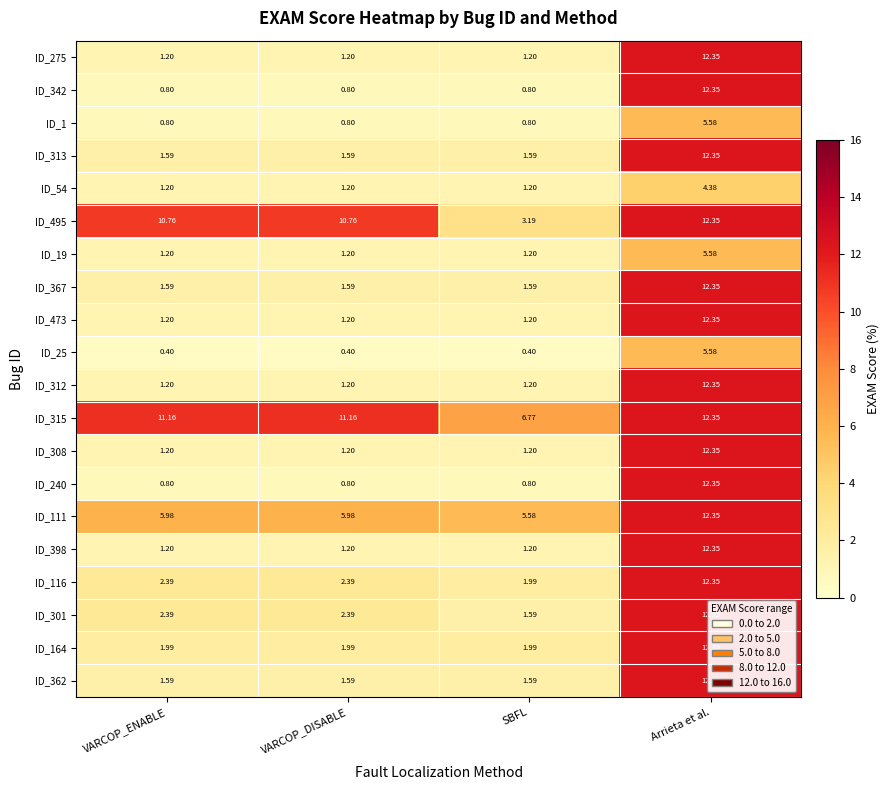

Is the value of ID_398 at VARCOP_DISABLE greater than the value of ID_301 at VARCOP_DISABLE?

No